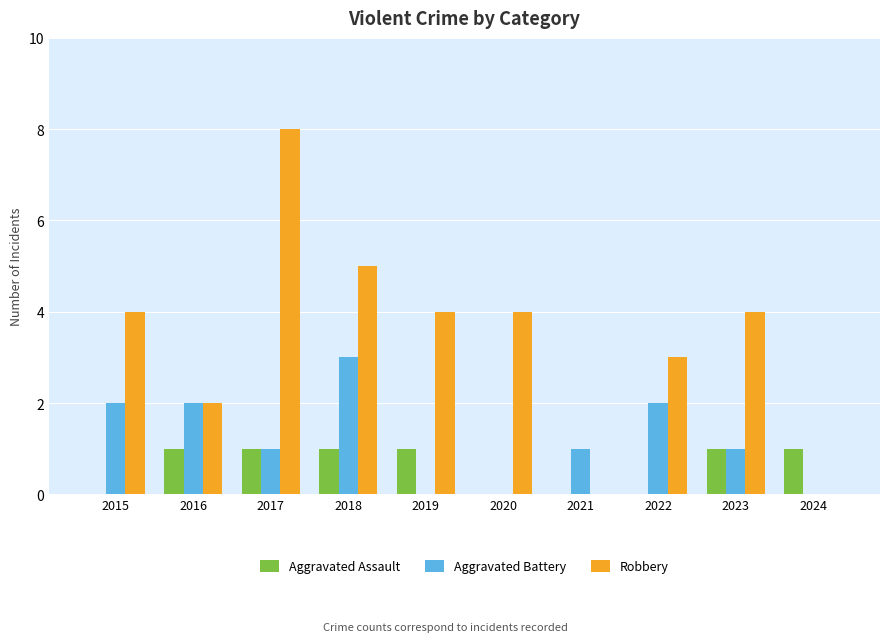

How many groups of bars are there?

10